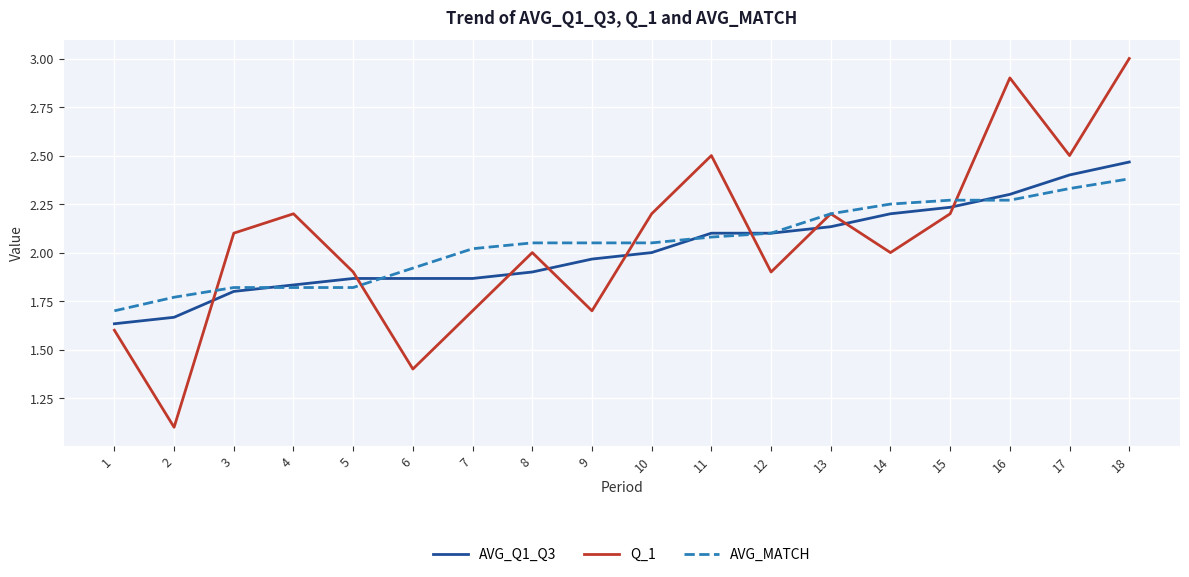

What is the sum of the AVG_Q1_Q3 values at 6 and 11?

4.0